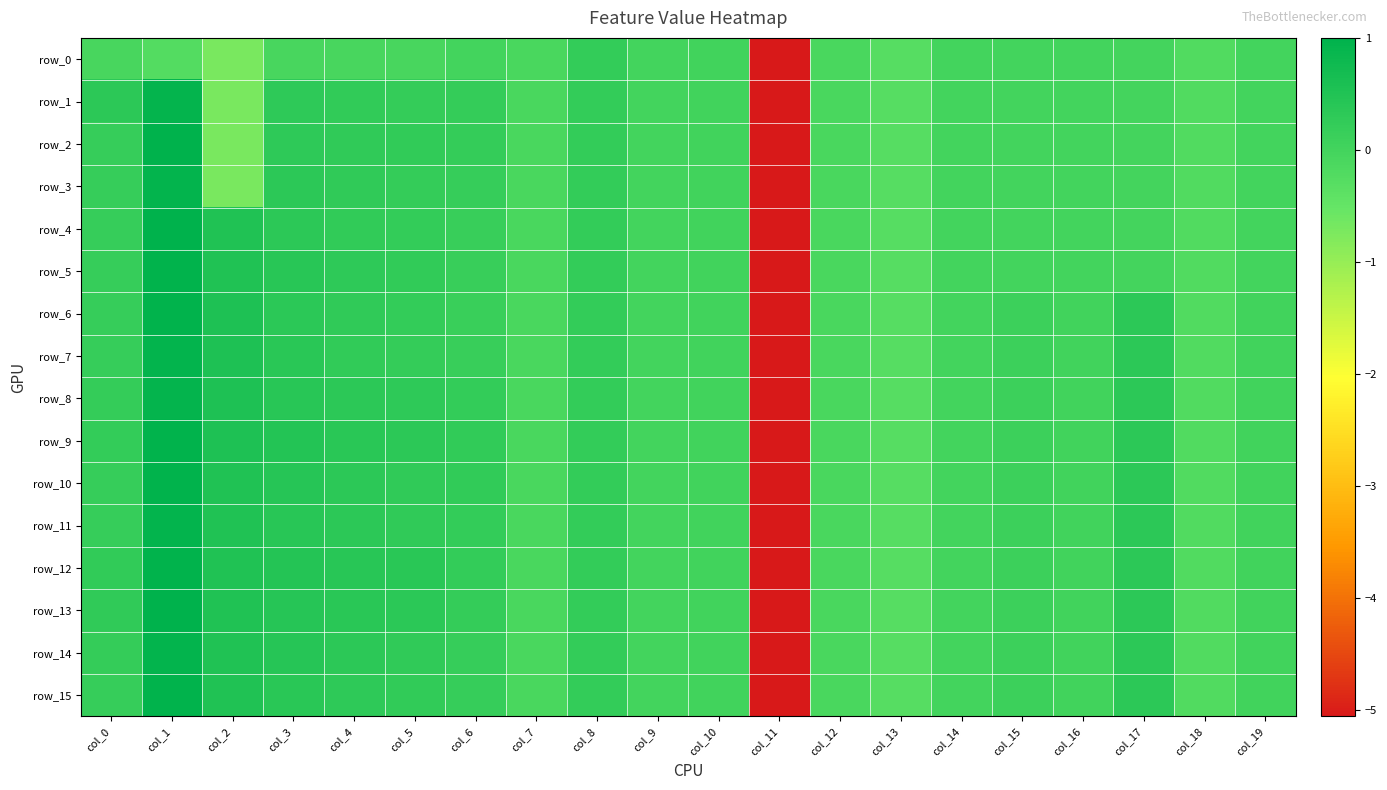

What is the difference between the row_10 values at col_19 and col_11?

5.1